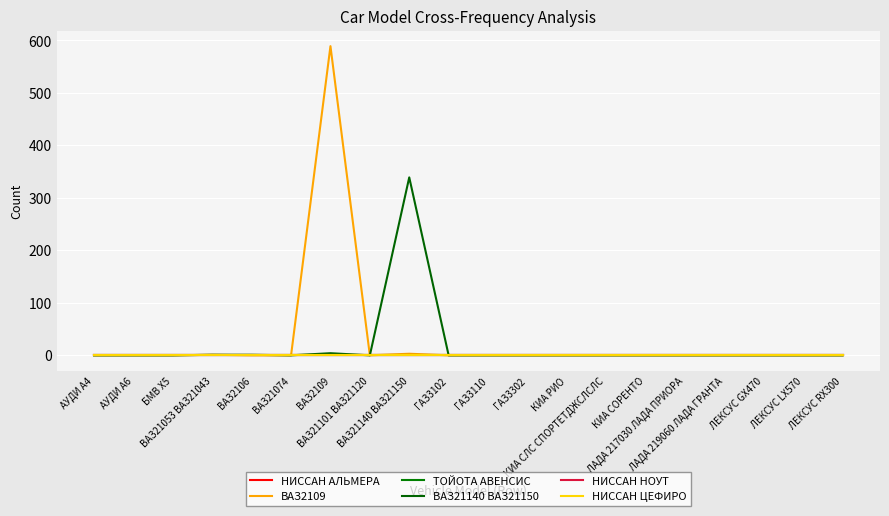

List the series in order of their peak value, lowest first.

НИССАН АЛЬМЕРА, ТОЙОТА АВЕНСИС, НИССАН НОУТ, НИССАН ЦЕФИРО, ВАЗ21140 ВАЗ21150, ВАЗ2109